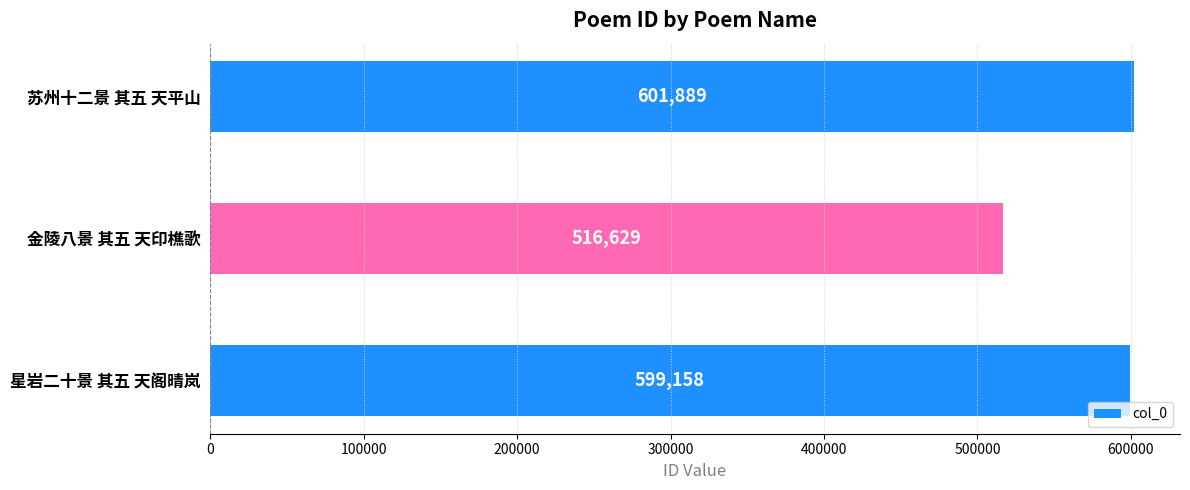

True or false: the data shows 601889 at 苏州十二景 其五 天平山.

True